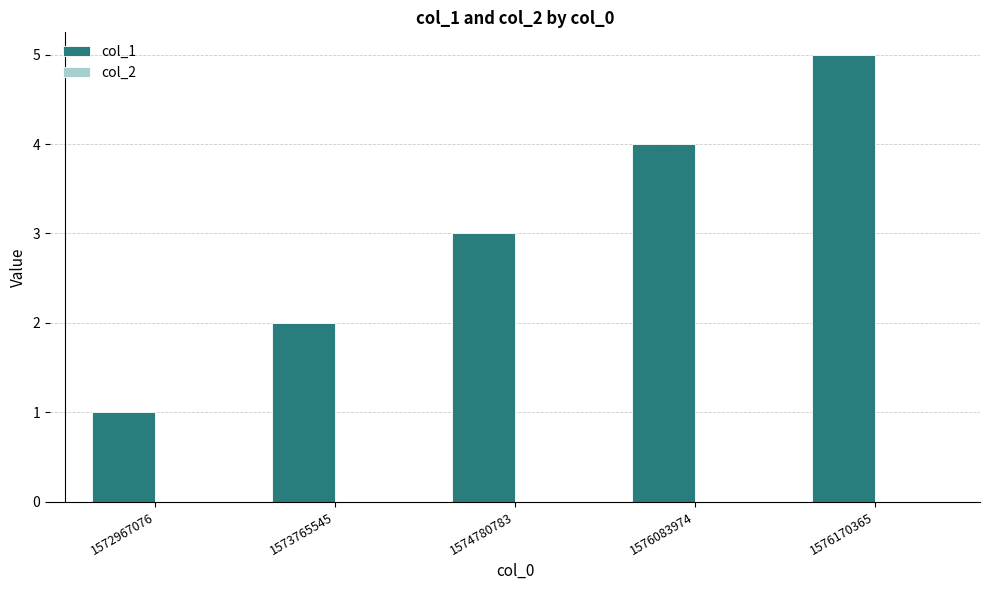

Which has a higher value, 1576170365 or 1574780783?

1576170365